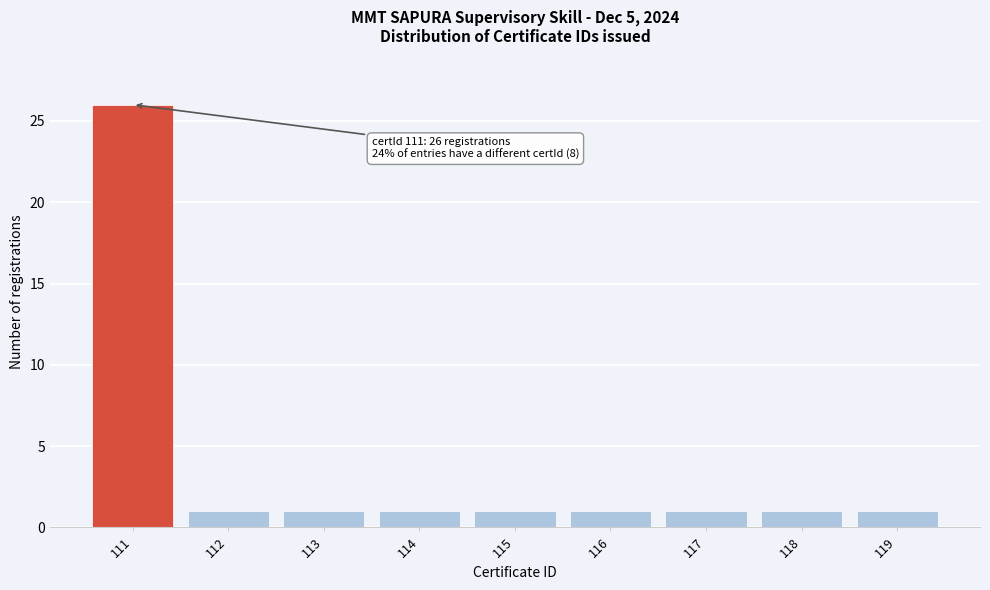

Reading right to left, what are all the values shown in this chart?

1	1	1	1	1	1	1	1	26